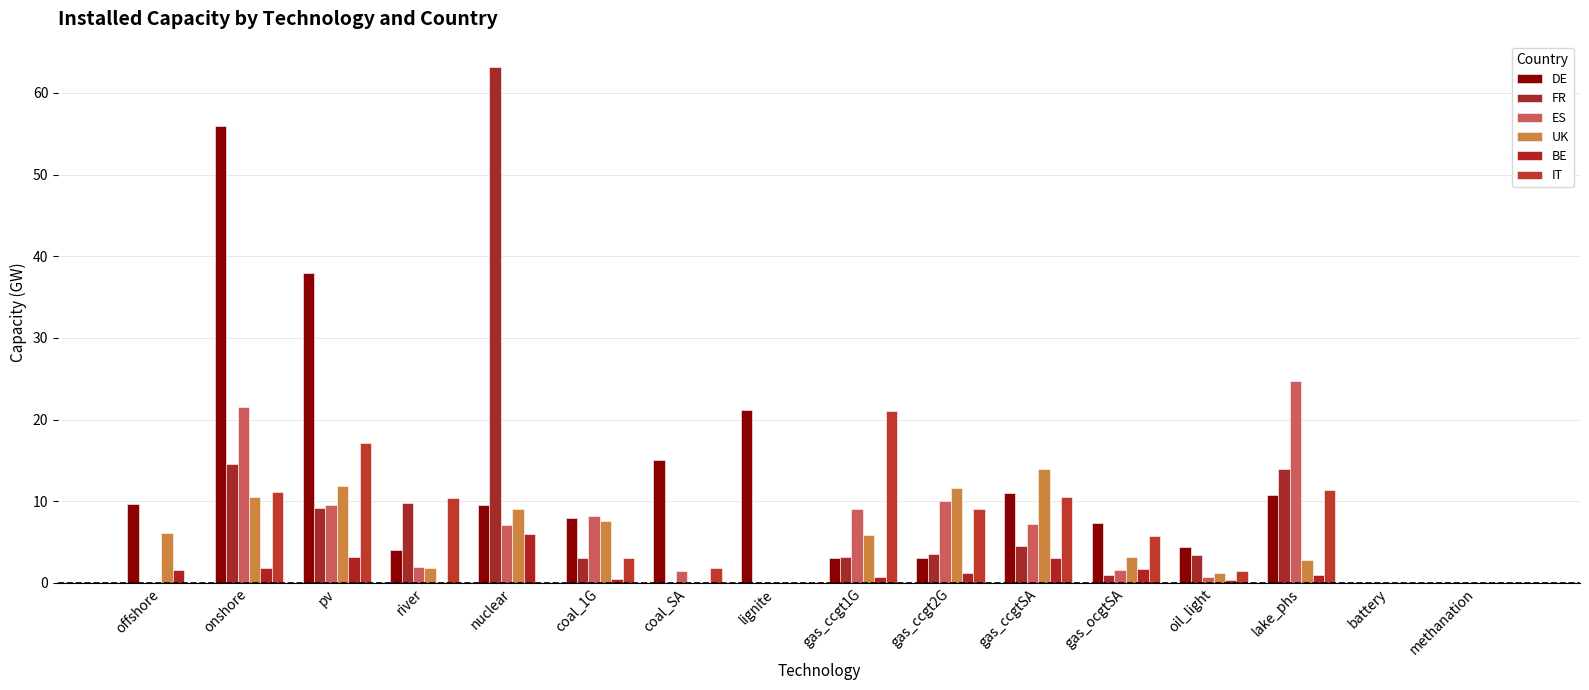

Which series has the largest range (max minus min)?

FR